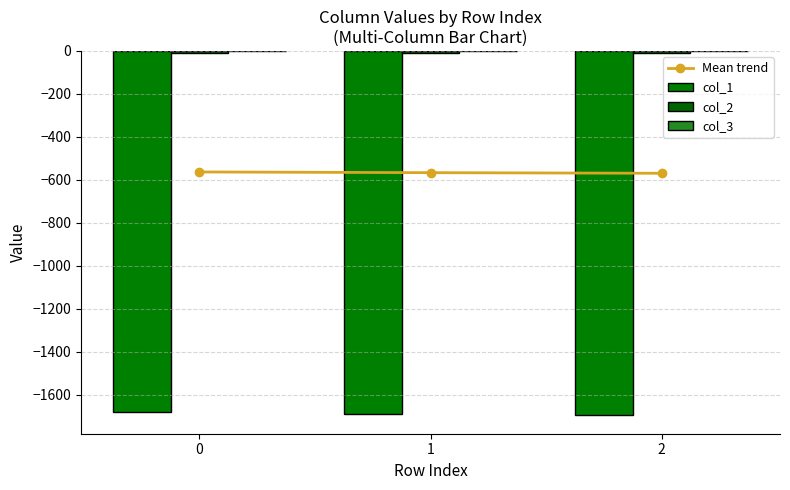

Is it true that Mean trend equals -796.7 at 0?

False